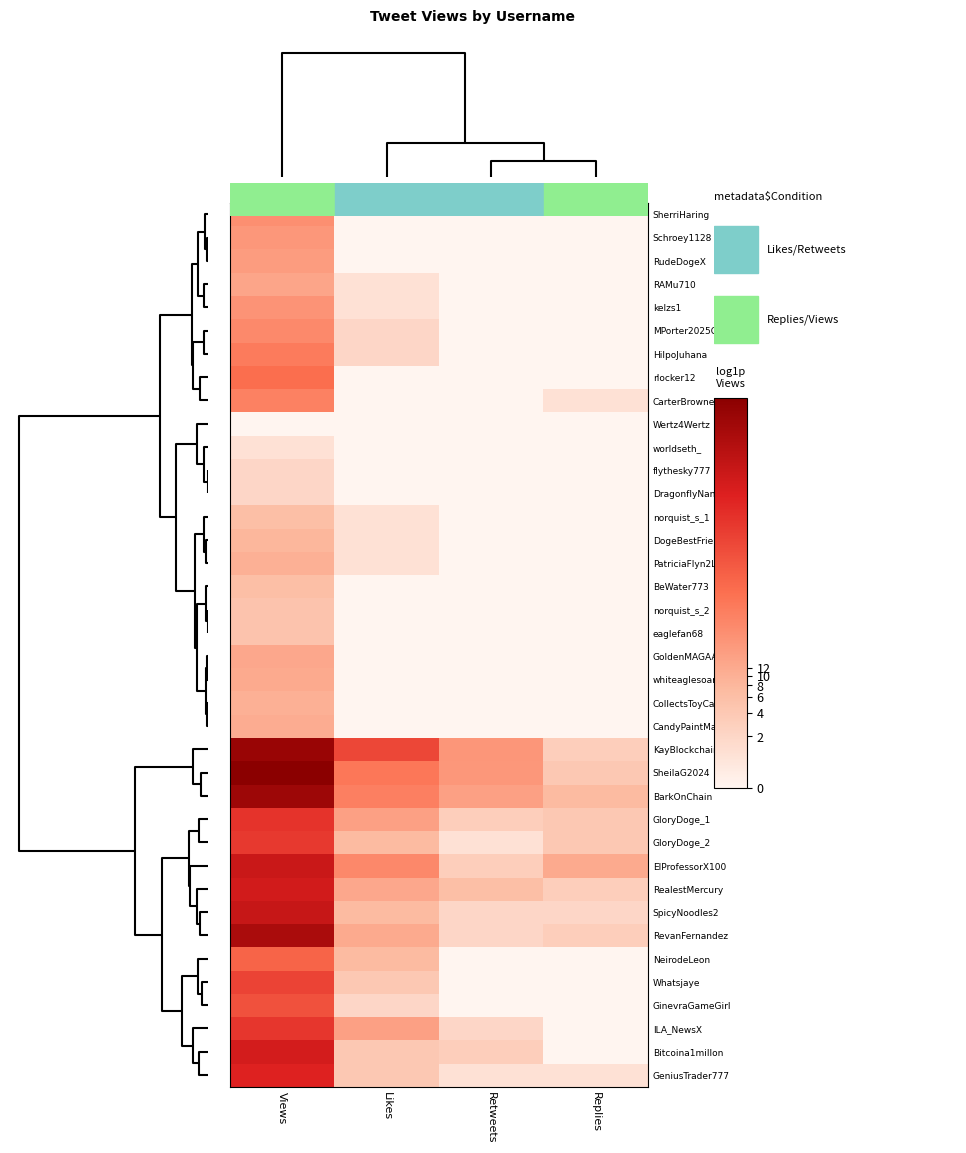

Reading right to left, transcribe all the data shown in this chart.

SherriHaring: Replies=0.0	Retweets=0.0	Likes=0.0	Views=3.3
Schroey1128: Replies=0.0	Retweets=0.0	Likes=0.0	Views=3.1
RudeDogeX: Replies=0.0	Retweets=0.0	Likes=0.0	Views=2.9
RAMu710: Replies=0.0	Retweets=0.0	Likes=0.7	Views=2.7
kelzs1: Replies=0.0	Retweets=0.0	Likes=0.7	Views=3.2
MPorter2025OH: Replies=0.0	Retweets=0.0	Likes=1.1	Views=3.5
HilpoJuhana: Replies=0.0	Retweets=0.0	Likes=1.1	Views=3.9
rlocker12: Replies=0.0	Retweets=0.0	Likes=0.0	Views=4.2
CarterBrowne_: Replies=0.7	Retweets=0.0	Likes=0.0	Views=3.7
Wertz4Wertz: Replies=0.0	Retweets=0.0	Likes=0.0	Views=0.0
worldseth_: Replies=0.0	Retweets=0.0	Likes=0.0	Views=0.7
flythesky777: Replies=0.0	Retweets=0.0	Likes=0.0	Views=1.1
DragonflyNana72: Replies=0.0	Retweets=0.0	Likes=0.0	Views=1.1
norquist_s_1: Replies=0.0	Retweets=0.0	Likes=0.7	Views=1.9
DogeBestFriend: Replies=0.0	Retweets=0.0	Likes=0.7	Views=2.2
PatriciaFlyn2Lo: Replies=0.0	Retweets=0.0	Likes=0.7	Views=2.4
BeWater773: Replies=0.0	Retweets=0.0	Likes=0.0	Views=1.9
norquist_s_2: Replies=0.0	Retweets=0.0	Likes=0.0	Views=1.8
eaglefan68: Replies=0.0	Retweets=0.0	Likes=0.0	Views=1.8
GoldenMAGAAge: Replies=0.0	Retweets=0.0	Likes=0.0	Views=2.6
whiteaglesoarng: Replies=0.0	Retweets=0.0	Likes=0.0	Views=2.6
CollectsToyCars: Replies=0.0	Retweets=0.0	Likes=0.0	Views=2.4
CandyPaintMama: Replies=0.0	Retweets=0.0	Likes=0.0	Views=2.5
KayBlockchain: Replies=1.4	Retweets=3.1	Likes=5.2	Views=8.0
SheilaG2024: Replies=1.6	Retweets=3.1	Likes=4.0	Views=8.4
BarkOnChain: Replies=2.1	Retweets=2.8	Likes=3.7	Views=7.9
GloryDoge_1: Replies=1.6	Retweets=1.4	Likes=2.8	Views=5.8
GloryDoge_2: Replies=1.6	Retweets=0.7	Likes=2.1	Views=5.6
ElProfessorX100: Replies=2.6	Retweets=1.4	Likes=3.5	Views=6.8
RealestMercury: Replies=1.4	Retweets=1.9	Likes=2.6	Views=6.6
SpicyNoodles2: Replies=1.1	Retweets=1.1	Likes=2.1	Views=6.8
RevanFernandez: Replies=1.4	Retweets=1.1	Likes=2.6	Views=7.6
NeirodeLeon: Replies=0.0	Retweets=0.0	Likes=2.1	Views=4.5
Whatsjaye: Replies=0.0	Retweets=0.0	Likes=1.6	Views=5.3
GinevraGameGirl: Replies=0.0	Retweets=0.0	Likes=1.1	Views=5.0
ILA_NewsX: Replies=0.0	Retweets=1.1	Likes=2.8	Views=5.7
Bitcoina1millon: Replies=0.0	Retweets=1.4	Likes=1.6	Views=6.5
GeniusTrader777: Replies=0.7	Retweets=0.7	Likes=1.6	Views=6.2